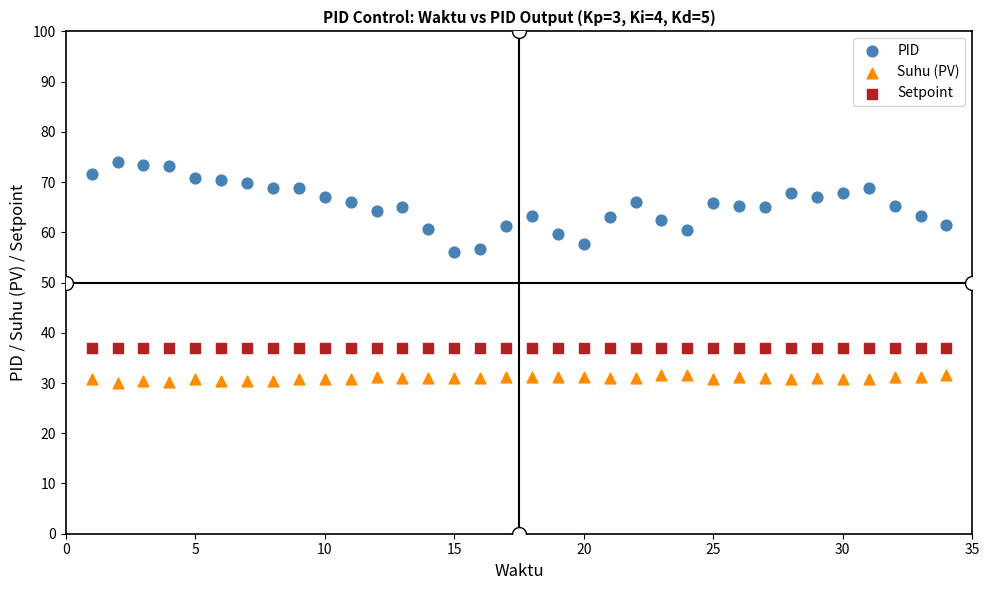

Which series reaches the minimum Y coordinate?

Suhu (PV)